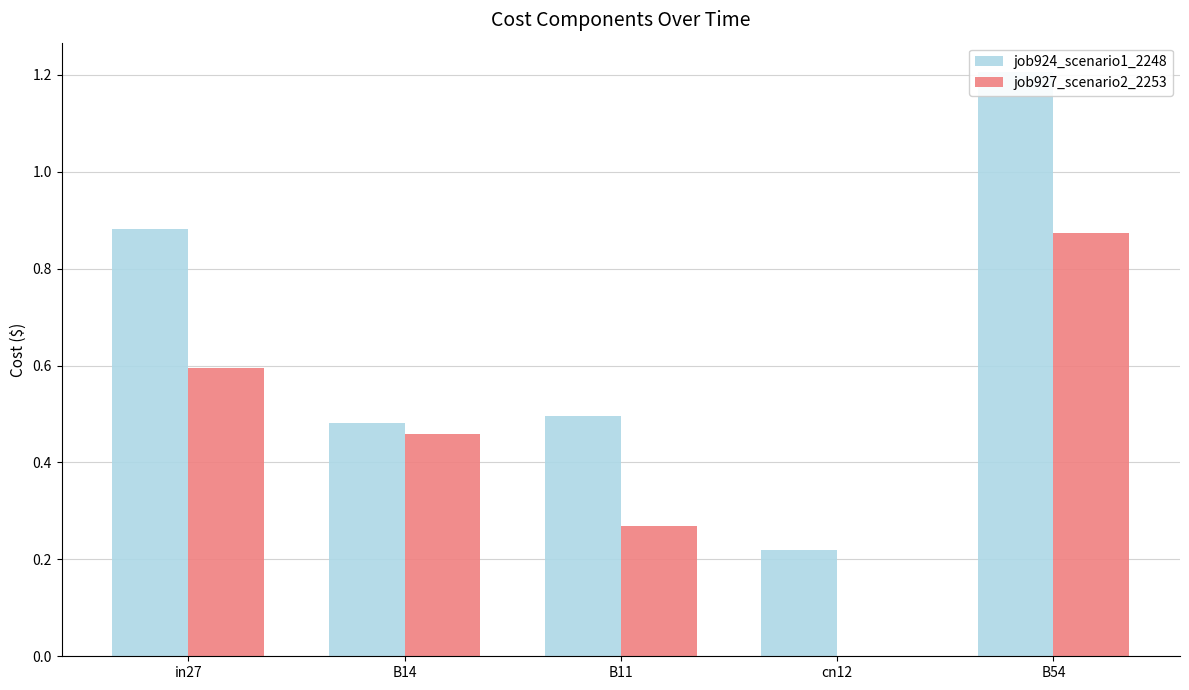

Reading left to right, transcribe all the data shown in this chart.

job924_scenario1_2248: 0.9	0.5	0.5	0.2	1.2
job927_scenario2_2253: 0.6	0.5	0.3	0.0	0.9